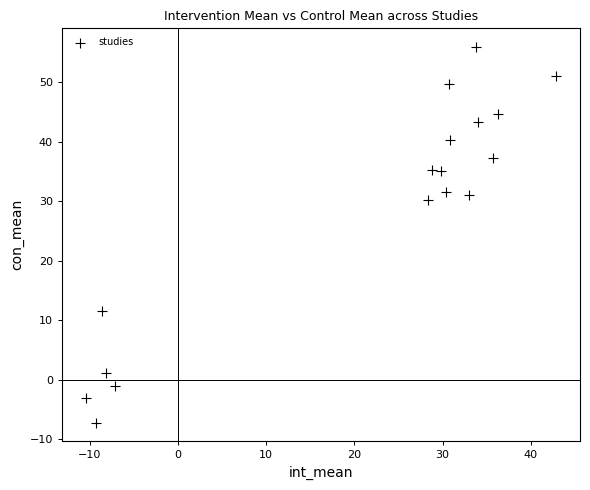

What is the range of X values (max minus min)?

53.4